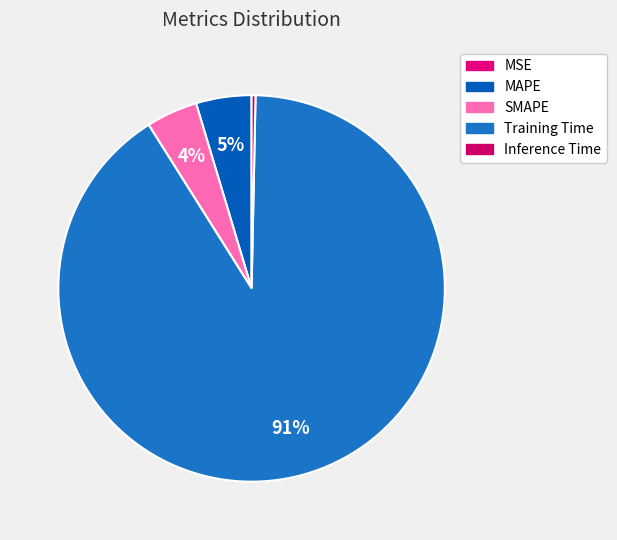

What is the largest slice in the pie chart?

Training Time